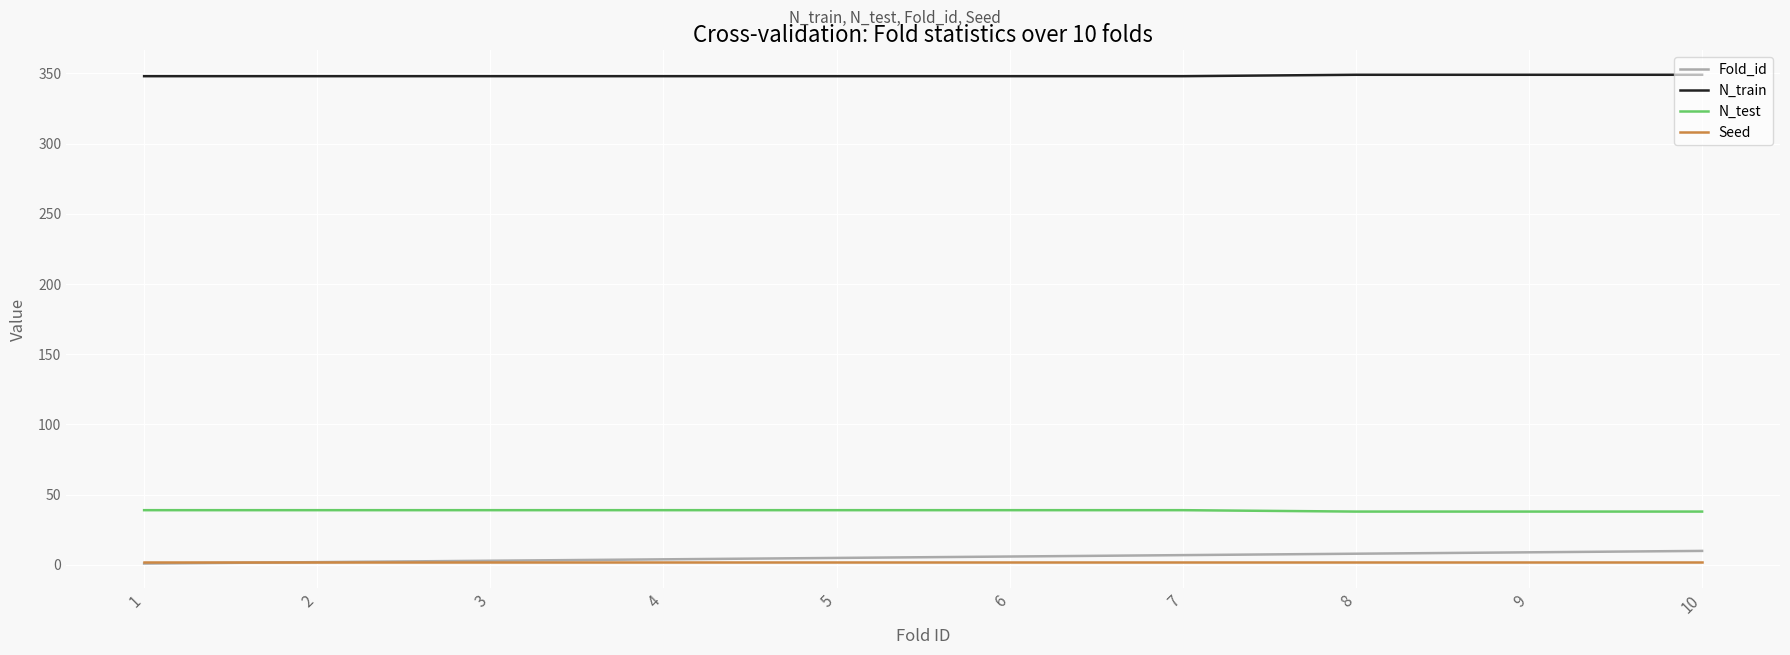

True or false: N_test and Seed intersect in this chart.

False